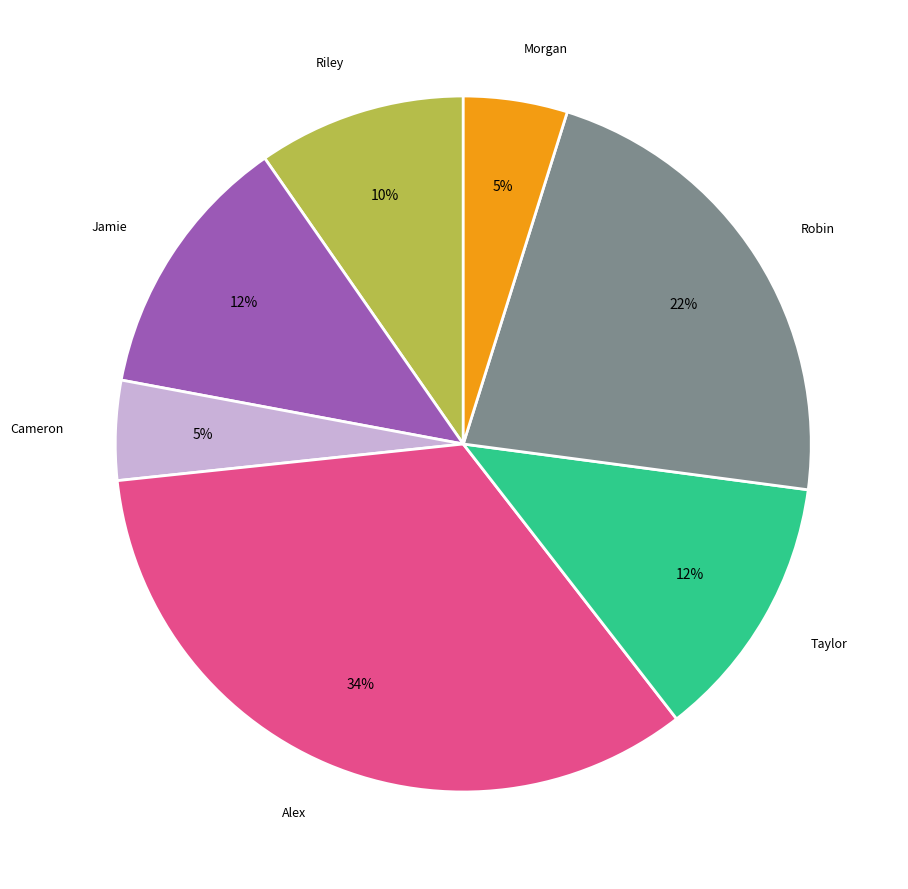

Is there a majority slice in this chart?

No